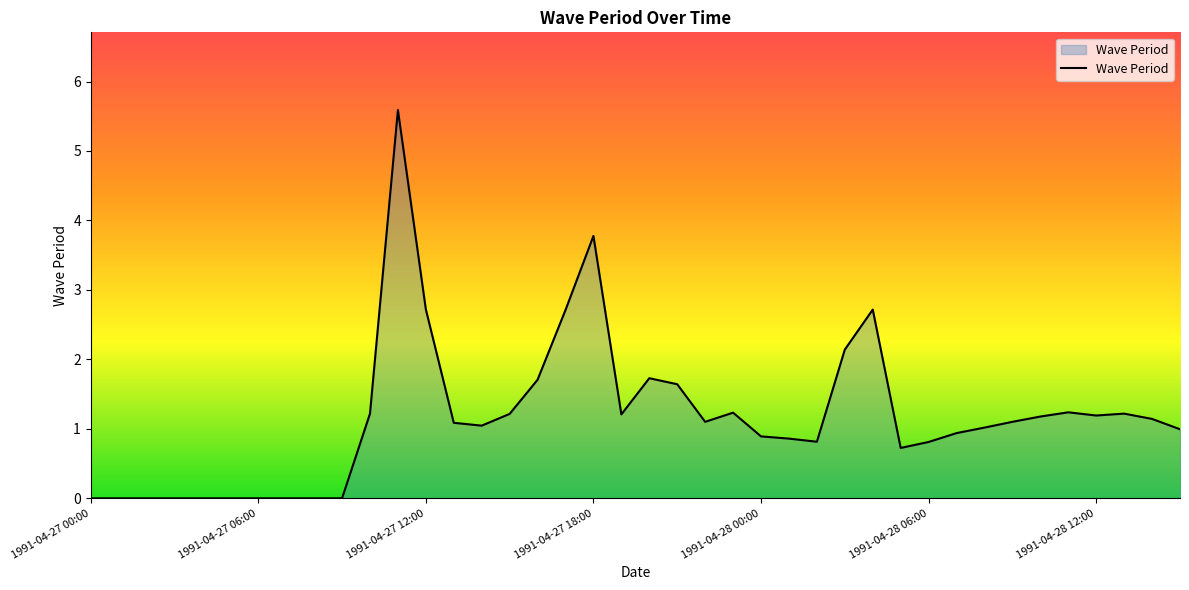

Does the chart display data point markers on the line(s)?

No